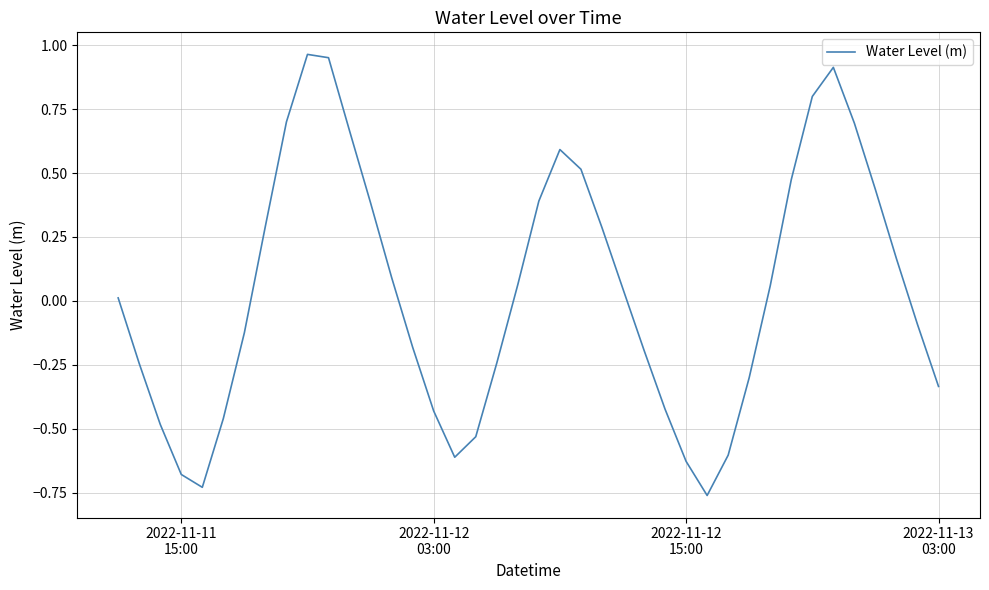

What is the difference between the maximum and minimum values?

1.7